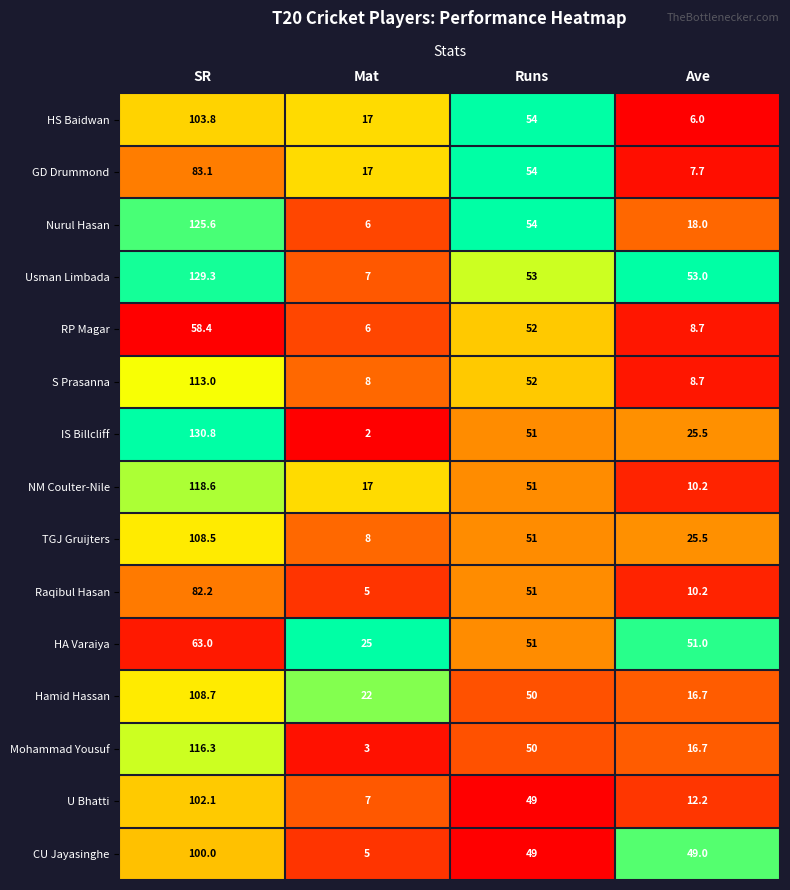

At which category is the sum across all series the highest?

SR